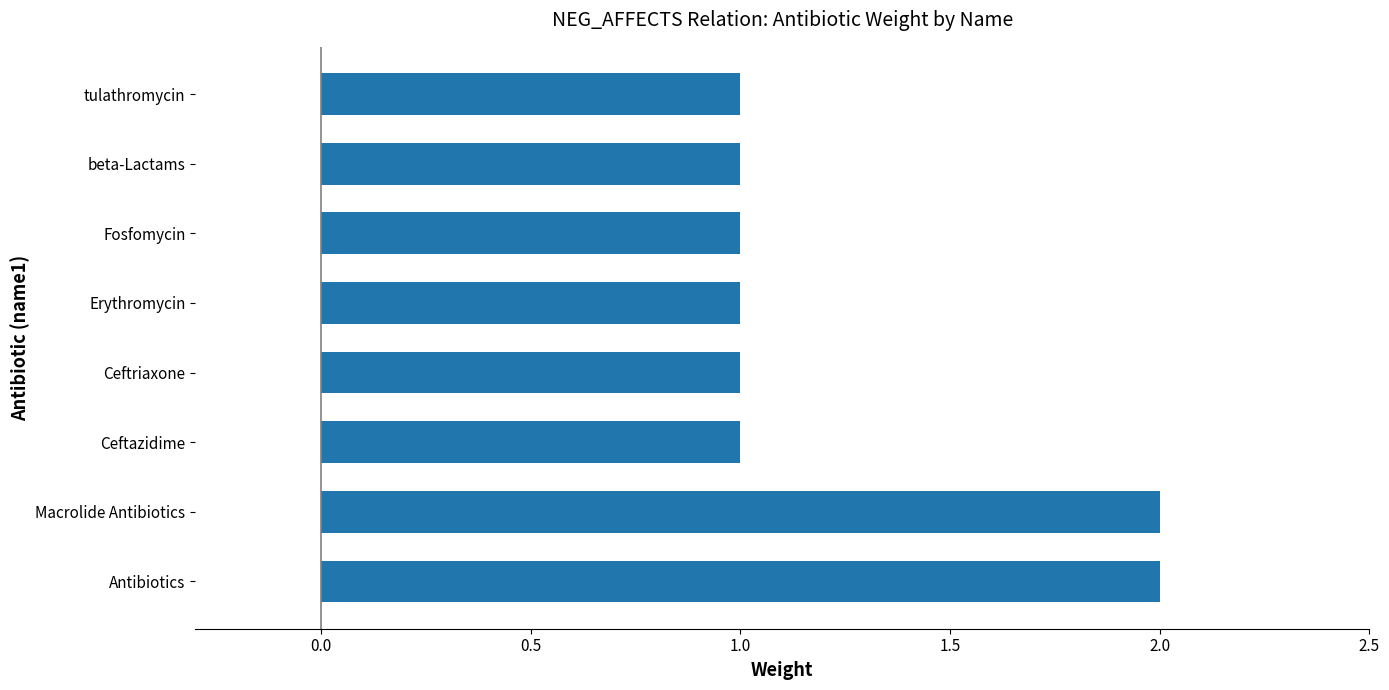

Is it true that the value at Macrolide Antibiotics is 2?

True